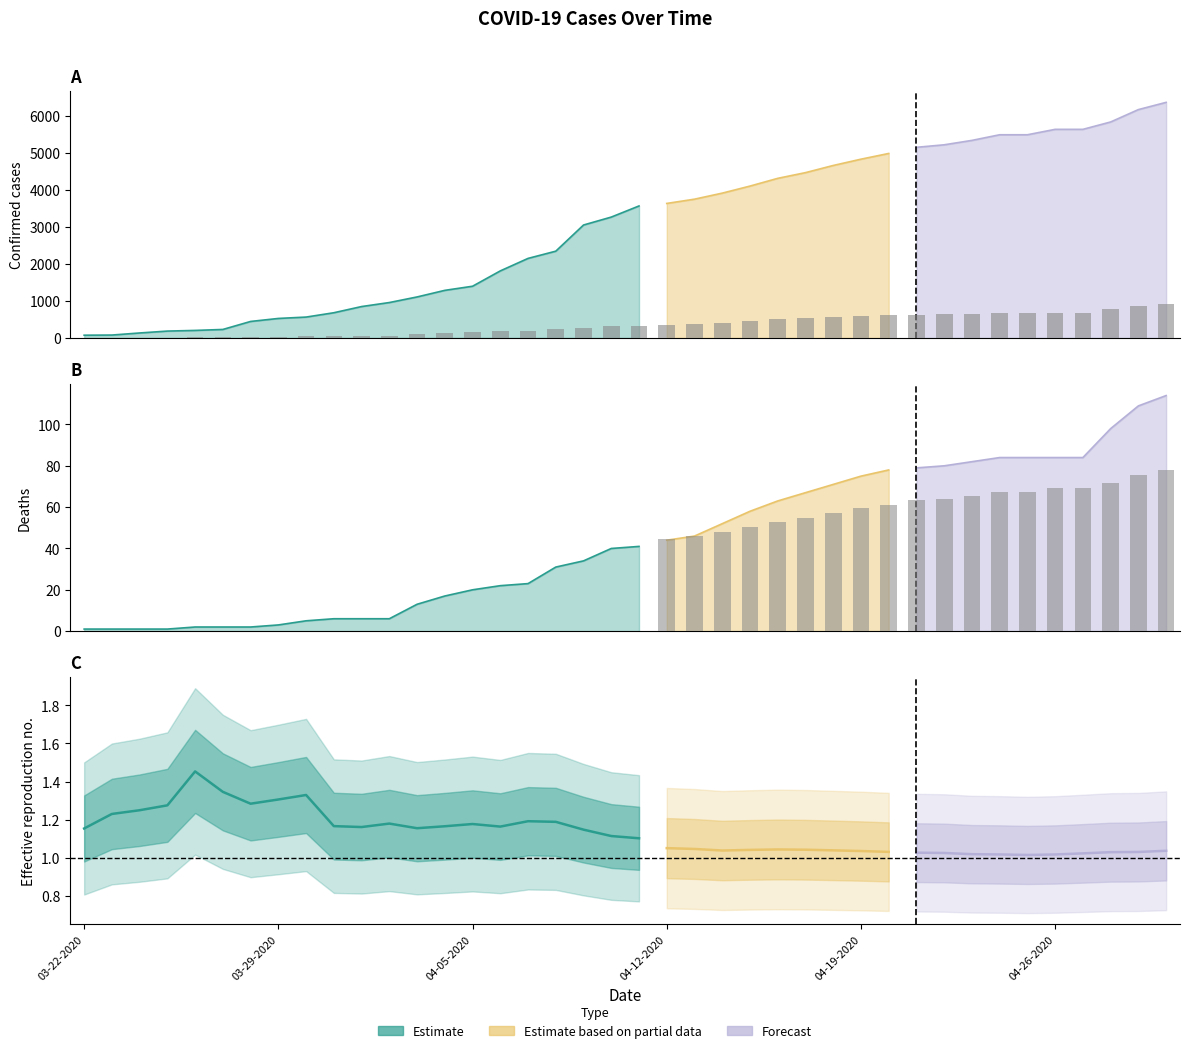

True or false: Recovered (scaled) has a value of -48.9 at 13.

False